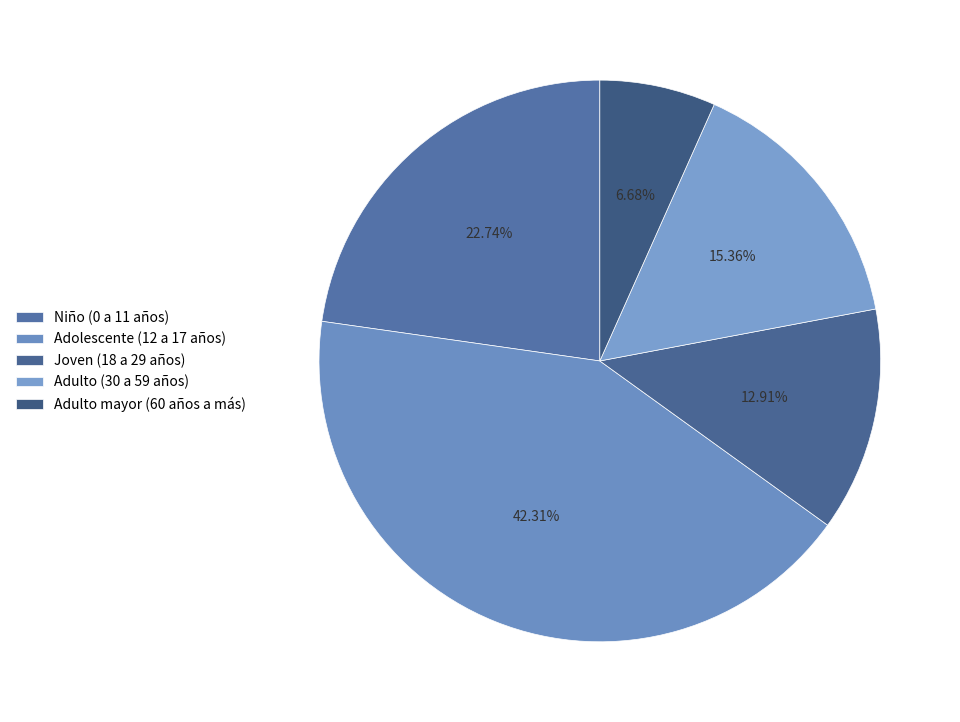

What is the smallest slice in the pie chart?

Adulto mayor (60 años a más)